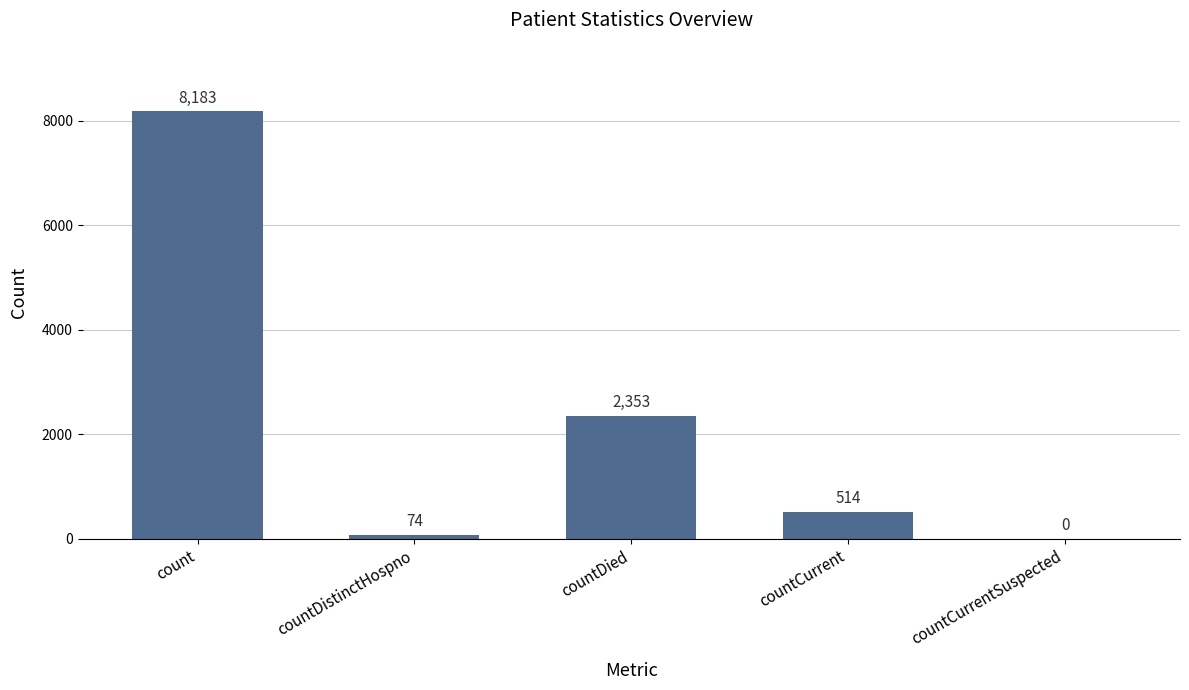

At which label is the value closest to 4091?

countDied